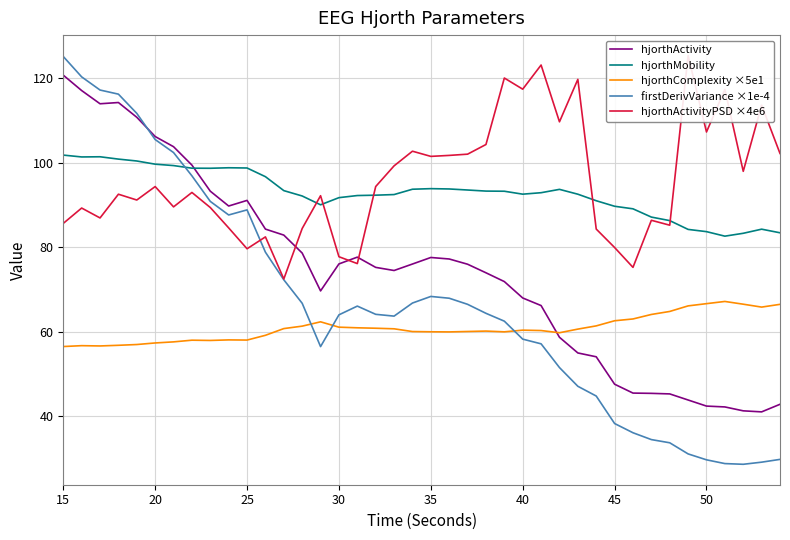

True or false: hjorthMobility has more than 2 points higher than both neighbors.

True